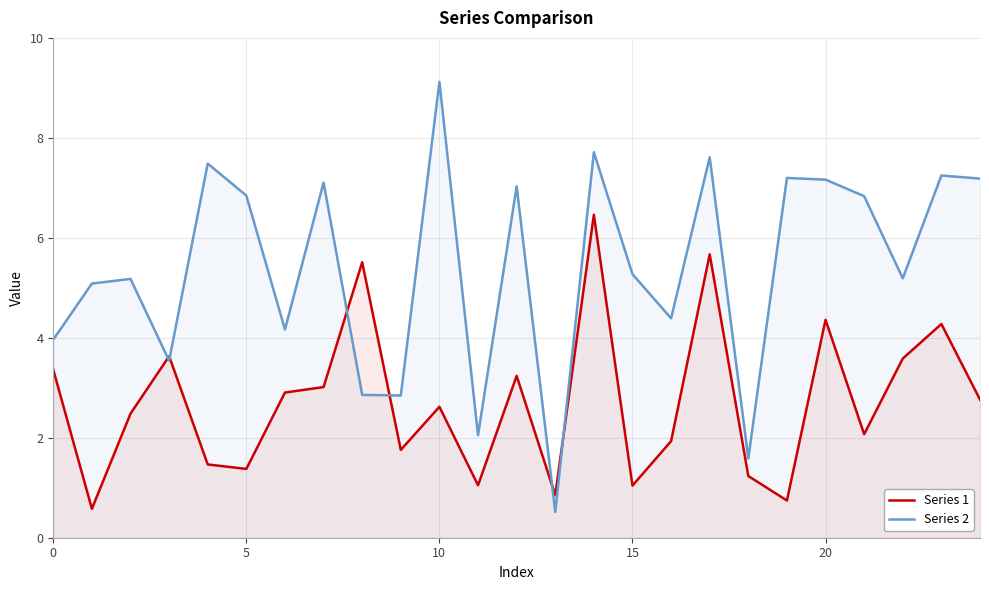

List the series in order of their overall mean, highest first.

Series 2, Series 1